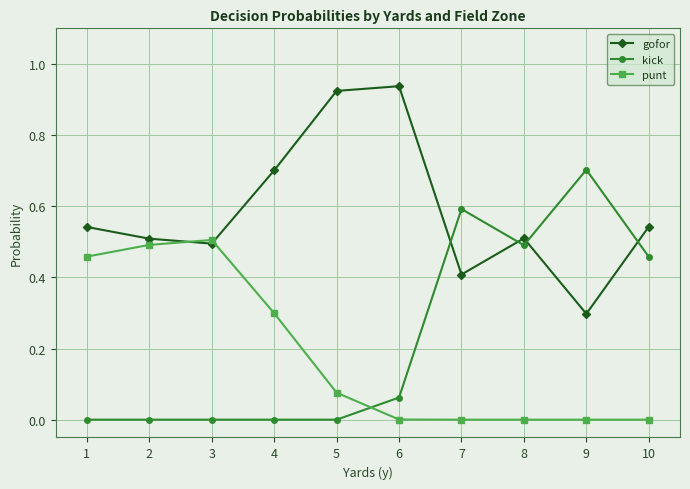

How many lines are shown in the chart?

3